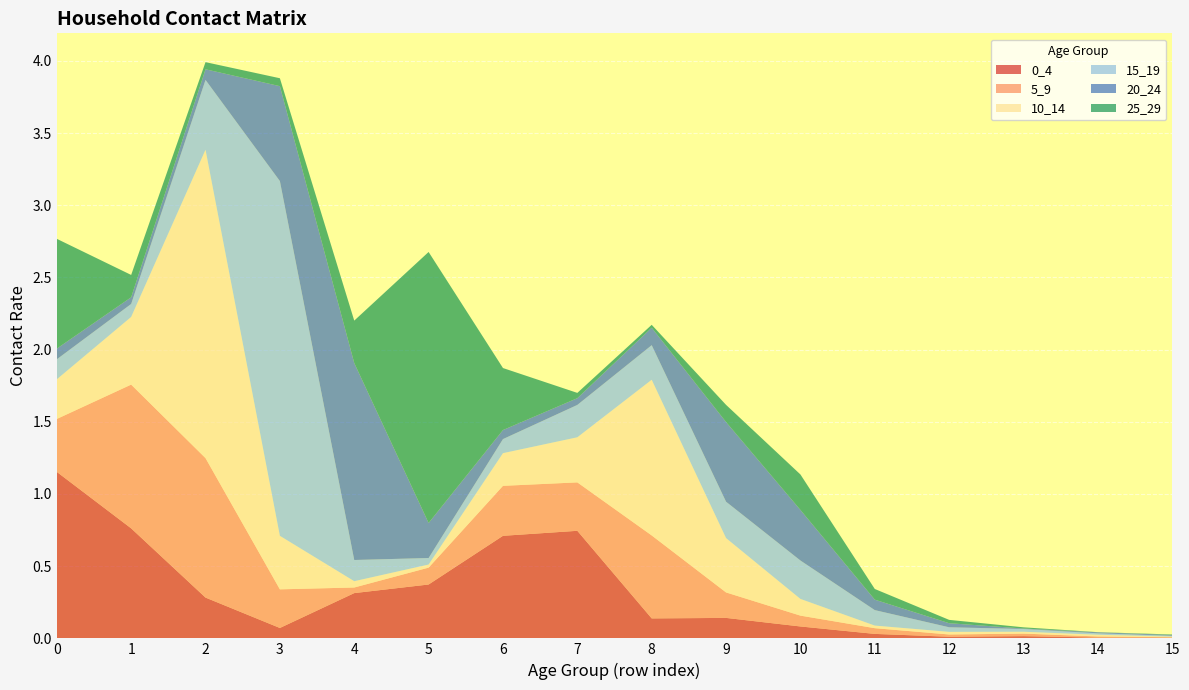

Reading right to left, list all the values displayed in this chart.

0_4: 15=0.0	14=0.0	13=0.0	12=0.0	11=0.0	10=0.1	9=0.1	8=0.1	7=0.7	6=0.7	5=0.4	4=0.3	3=0.1	2=0.3	1=0.8	0=1.2
5_9: 15=0.0	14=0.0	13=0.0	12=0.0	11=0.0	10=0.1	9=0.2	8=0.6	7=0.3	6=0.3	5=0.1	4=0.0	3=0.3	2=1.0	1=1.0	0=0.4
10_14: 15=0.0	14=0.0	13=0.0	12=0.0	11=0.0	10=0.1	9=0.4	8=1.1	7=0.3	6=0.2	5=0.0	4=0.0	3=0.4	2=2.1	1=0.5	0=0.3
15_19: 15=0.0	14=0.0	13=0.0	12=0.0	11=0.1	10=0.3	9=0.3	8=0.2	7=0.2	6=0.1	5=0.0	4=0.1	3=2.5	2=0.5	1=0.1	0=0.1
20_24: 15=0.0	14=0.0	13=0.0	12=0.0	11=0.1	10=0.4	9=0.6	8=0.1	7=0.0	6=0.1	5=0.2	4=1.4	3=0.7	2=0.1	1=0.0	0=0.1
25_29: 15=0.0	14=0.0	13=0.0	12=0.0	11=0.1	10=0.2	9=0.1	8=0.0	7=0.0	6=0.4	5=1.9	4=0.3	3=0.1	2=0.0	1=0.2	0=0.8